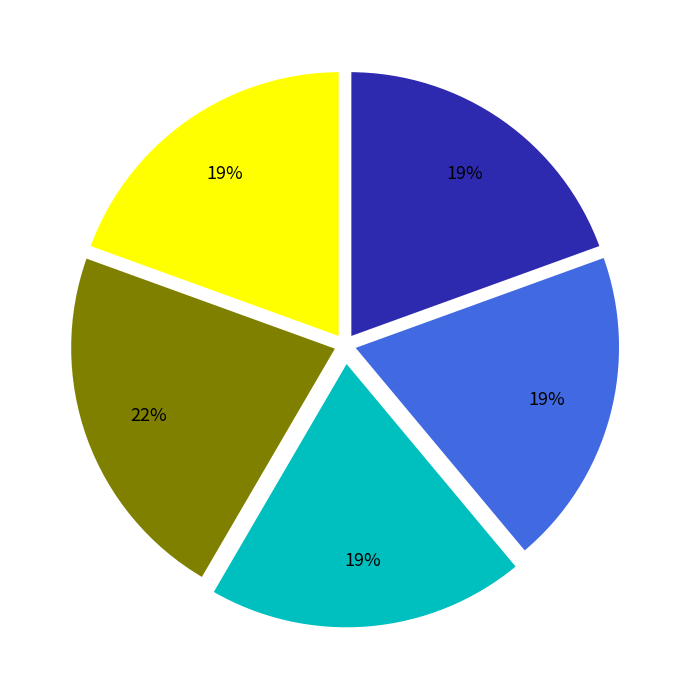

Is there a majority slice in this chart?

No